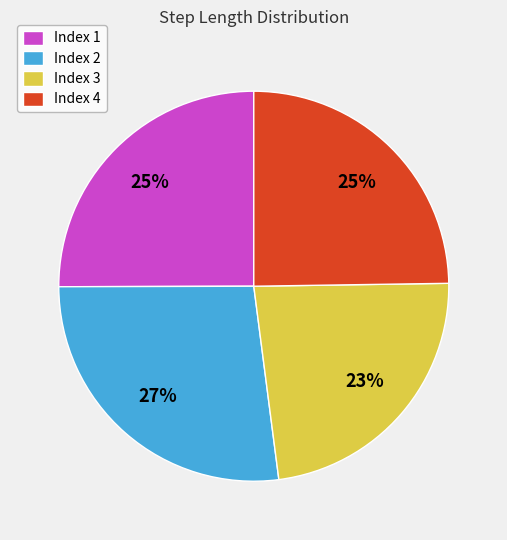

How many slices are in this pie chart?

4